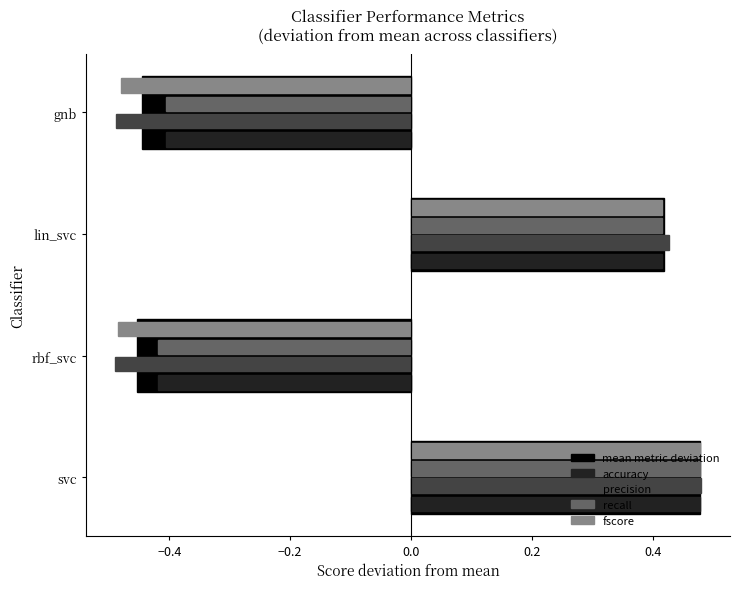

At which category does the chart reach its peak across all series?

svc